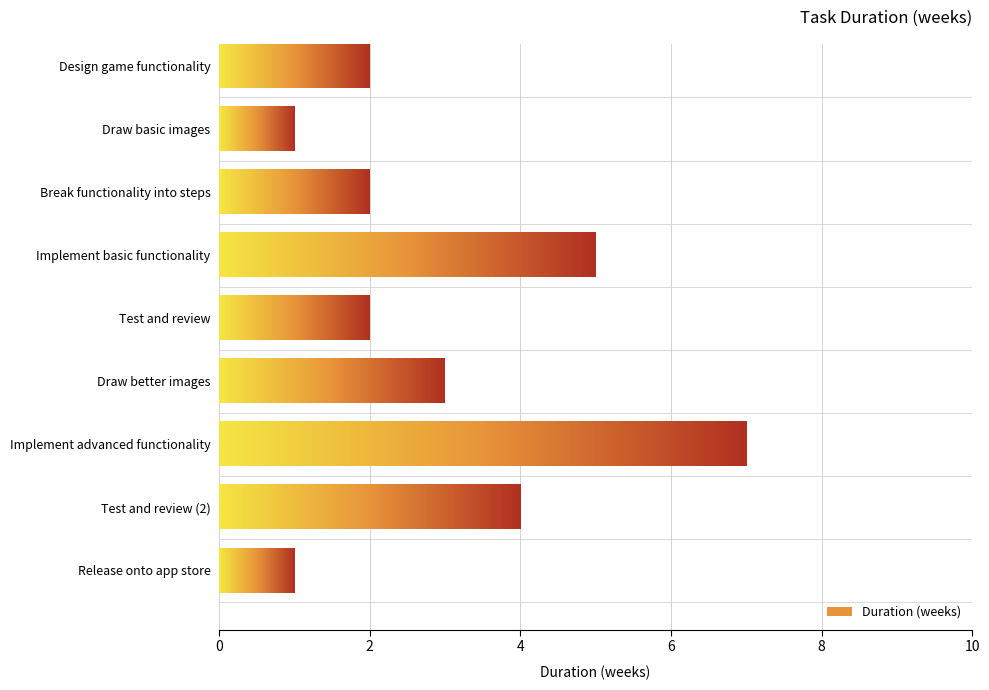

What is the ratio of the value at Design game functionality to the value at Test and review?

1.0